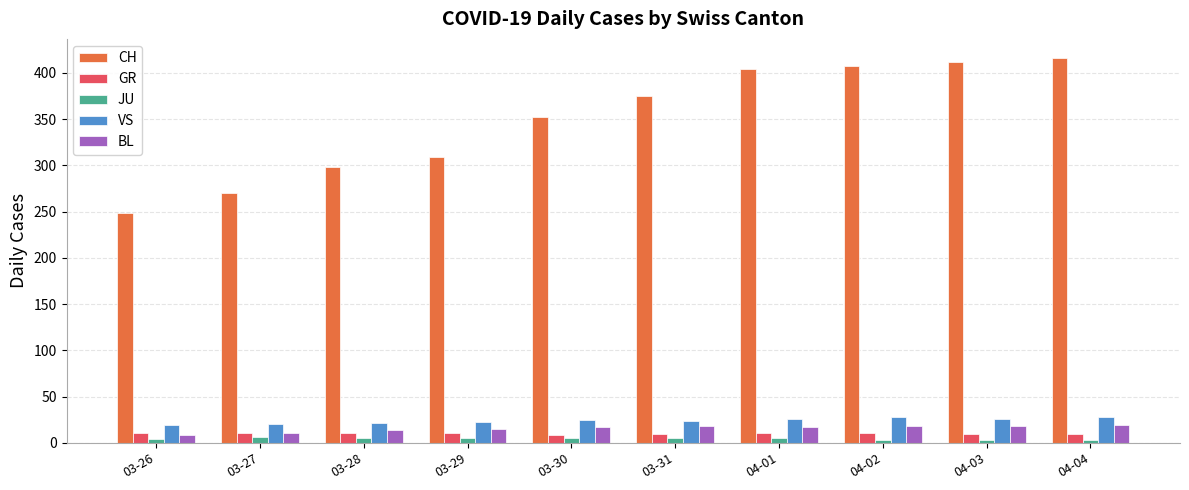

Does the chart contain stacked bars?

No